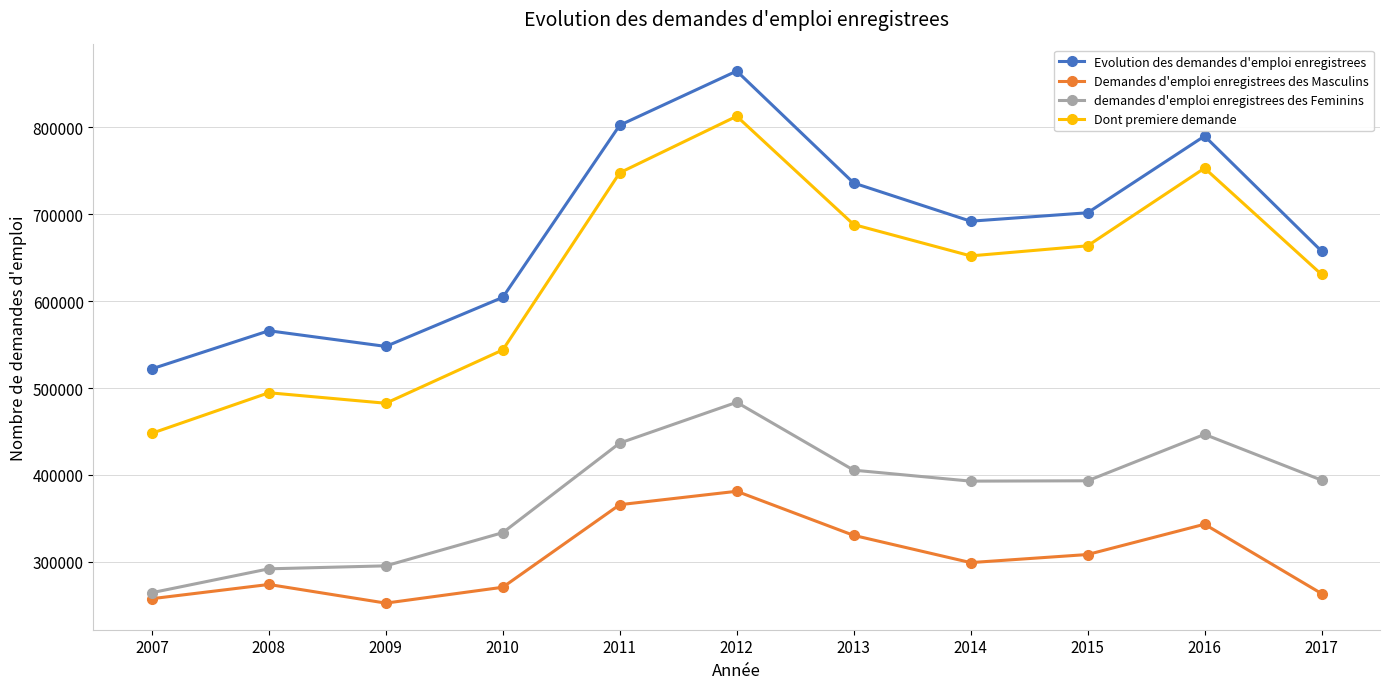

At how many categories does at least one series exceed 709939?

4